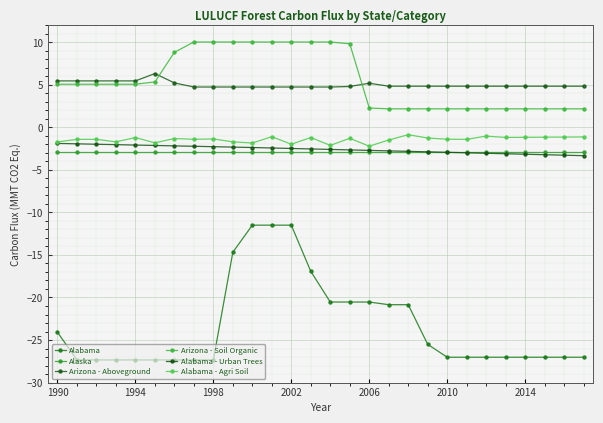

How many lines are shown in the chart?

6